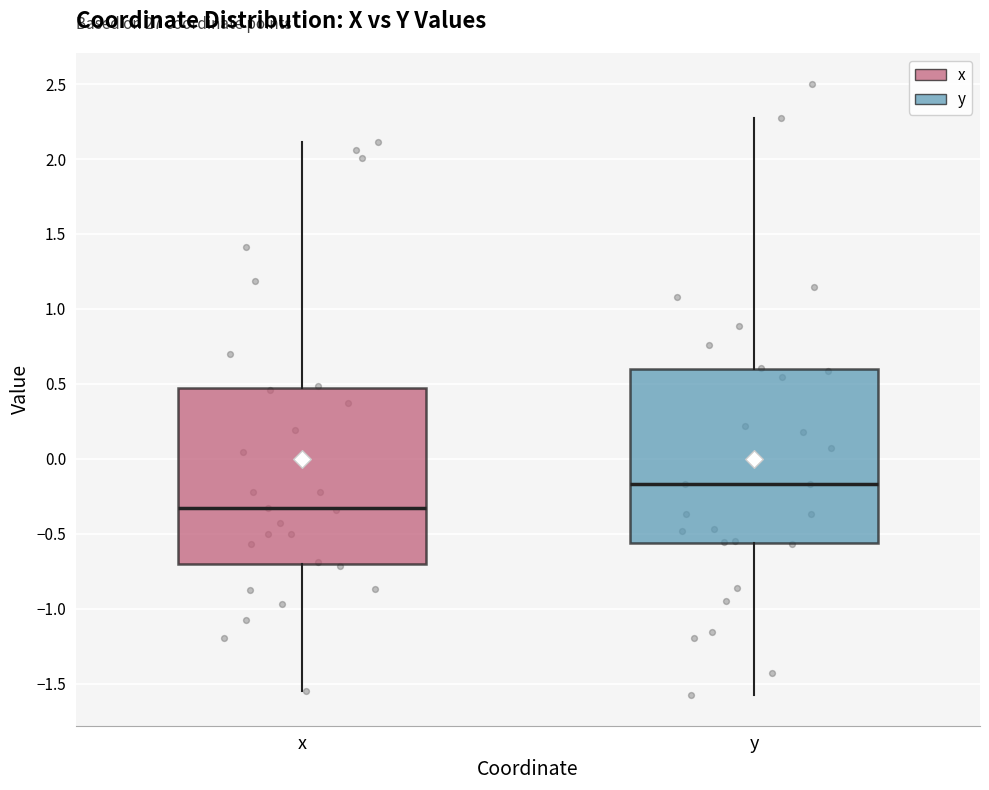

Which box's median line is the lowest?

x